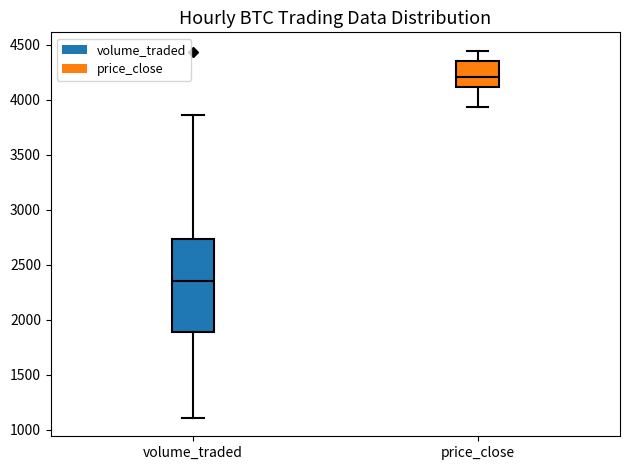

Reading left to right, transcribe this box plot: for each box, give where its median line is, the range the box spans, and where its two whiskers end, as read against the y-axis. The values are not printed on the chart, so give them approximately, as read against the axis.

volume_traded: median 2350, box 1900 to 2750, whiskers 1100 to 3850
price_close: median 4200, box 4100 to 4350, whiskers 3950 to 4450